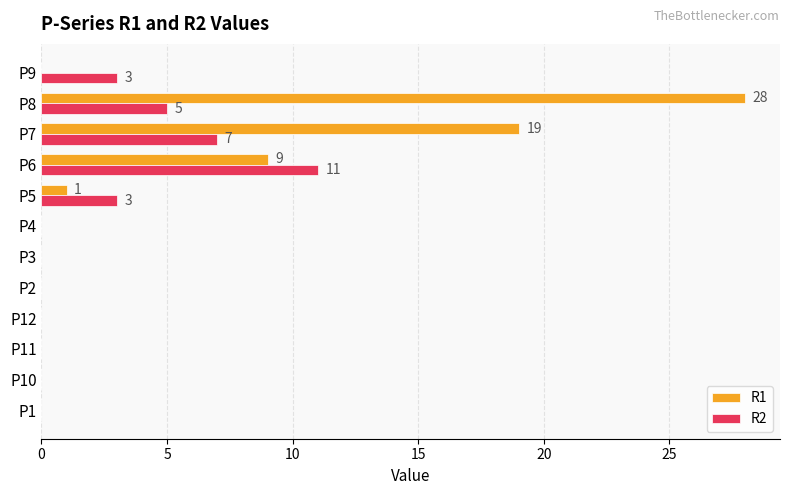

The value of R2 at P9 is 3. True or false?

True